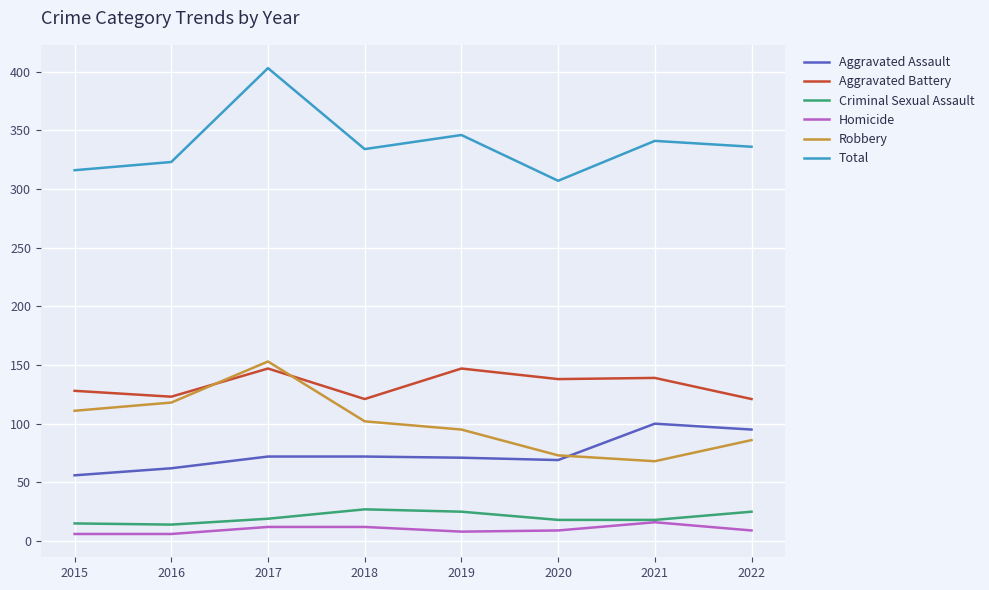

True or false: Criminal Sexual Assault has a value of 45 at 2018.

False